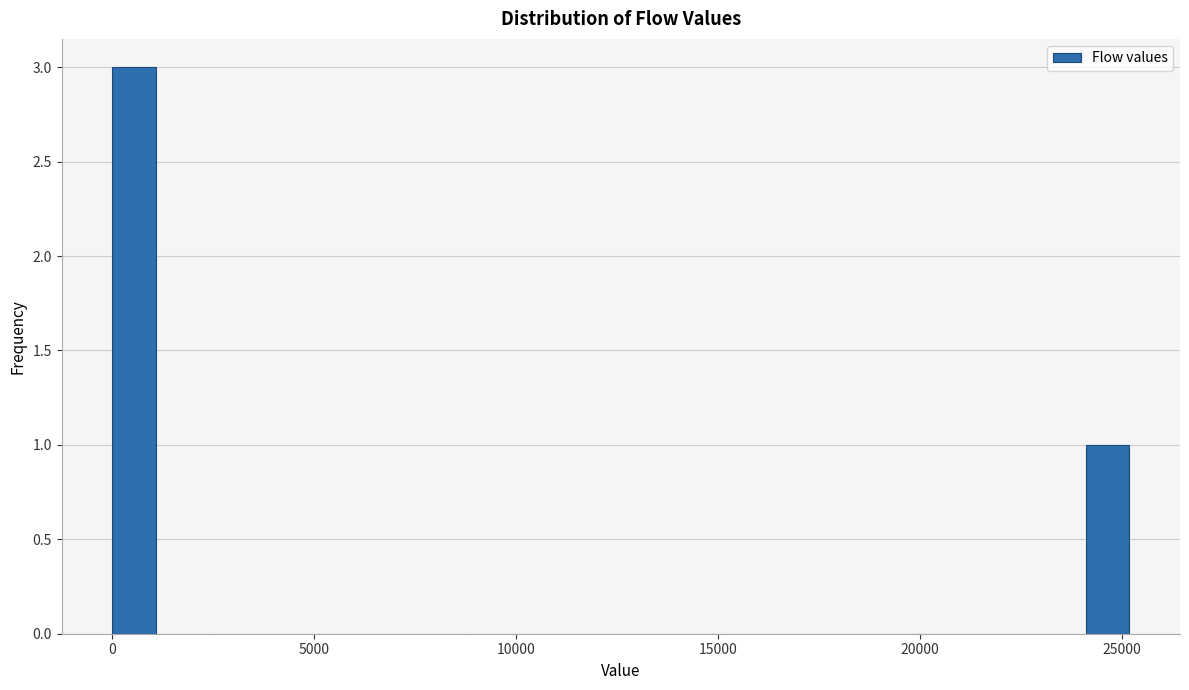

Read against the x-axis, roughly where is the centre of the tallest bar?

500